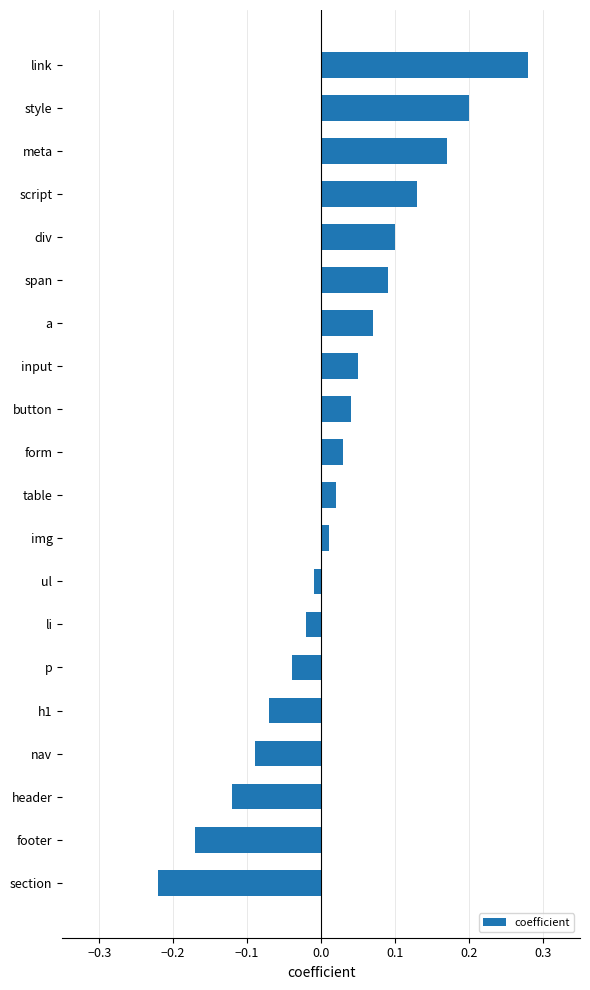

Count the number of categories in the chart.

20